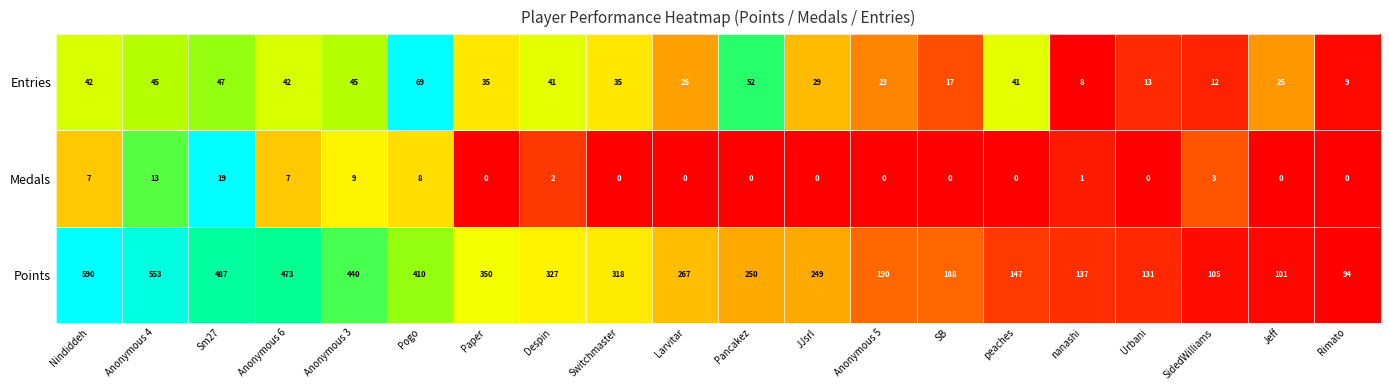

Is it true that Points equals 77 at nanashi?

False